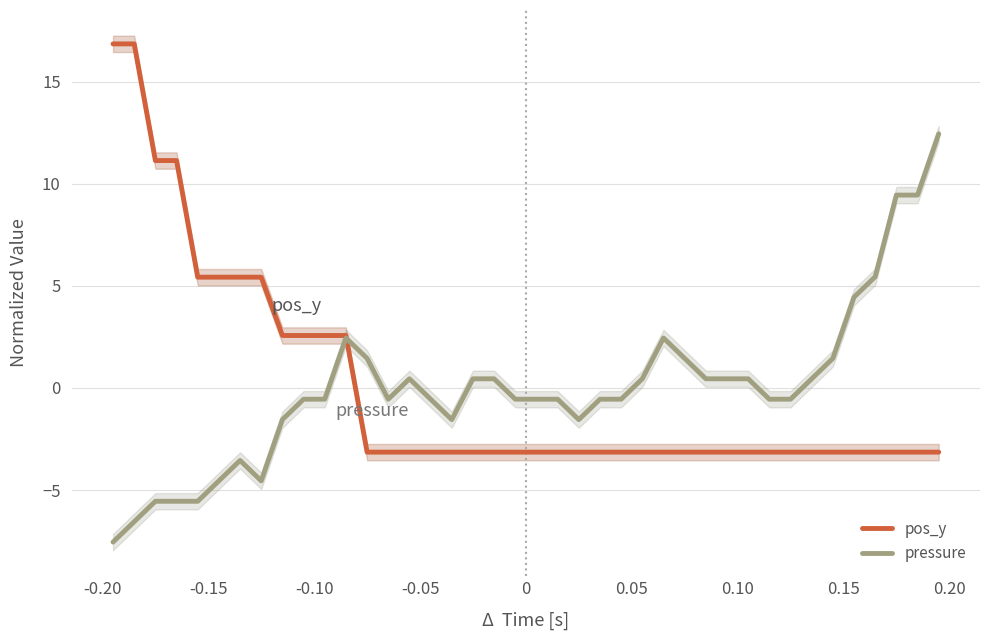

What is the maximum value for pos_y?

16.9